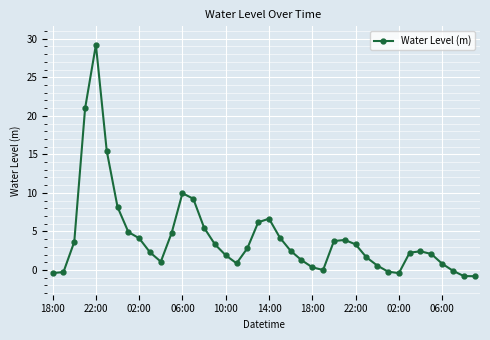

True or false: there are more than 0 points higher than both neighbors.

True